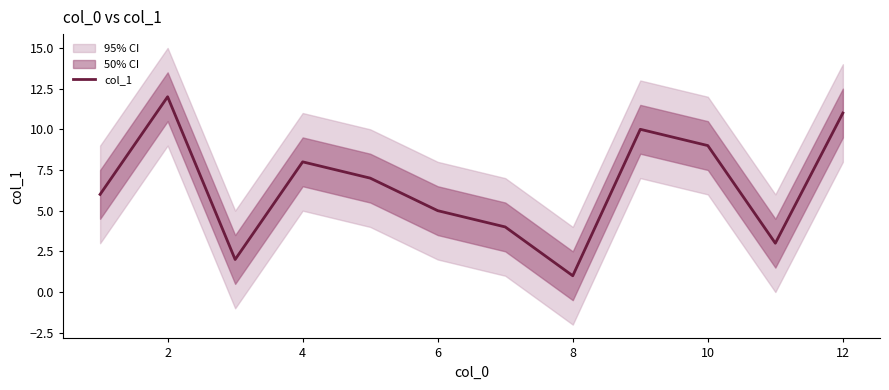

At which category does the data reach its first local peak?

2